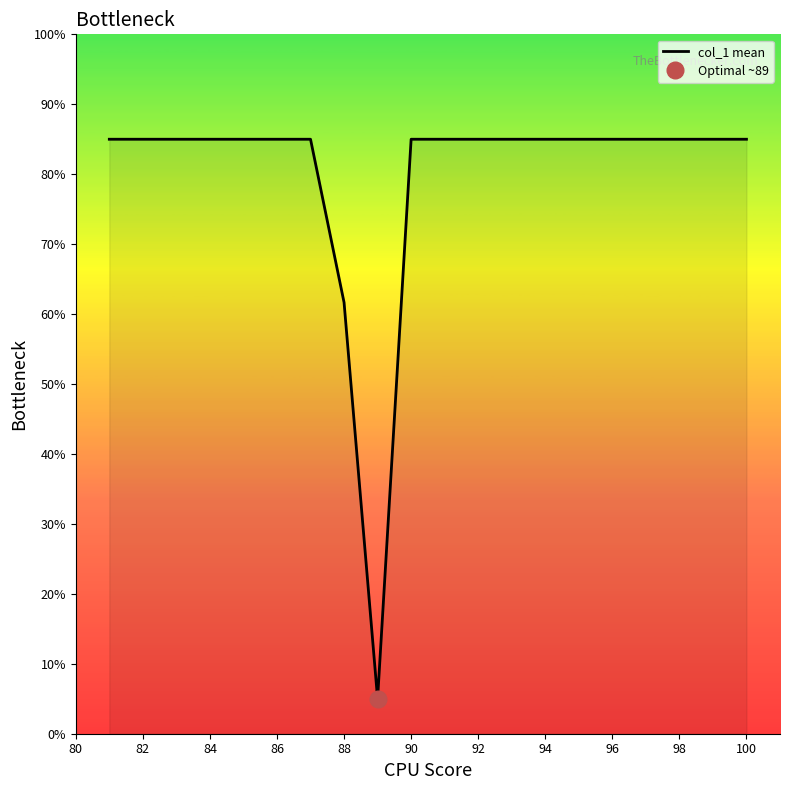

Is it true that col_1 mean equals 85.0 at 98?

True